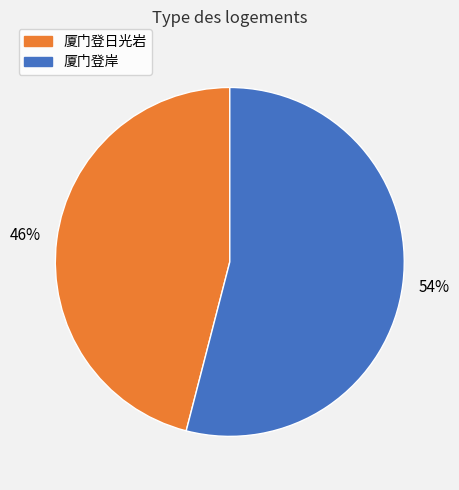

To the nearest percent, what is the difference between the largest and smallest slice percentages?

8%